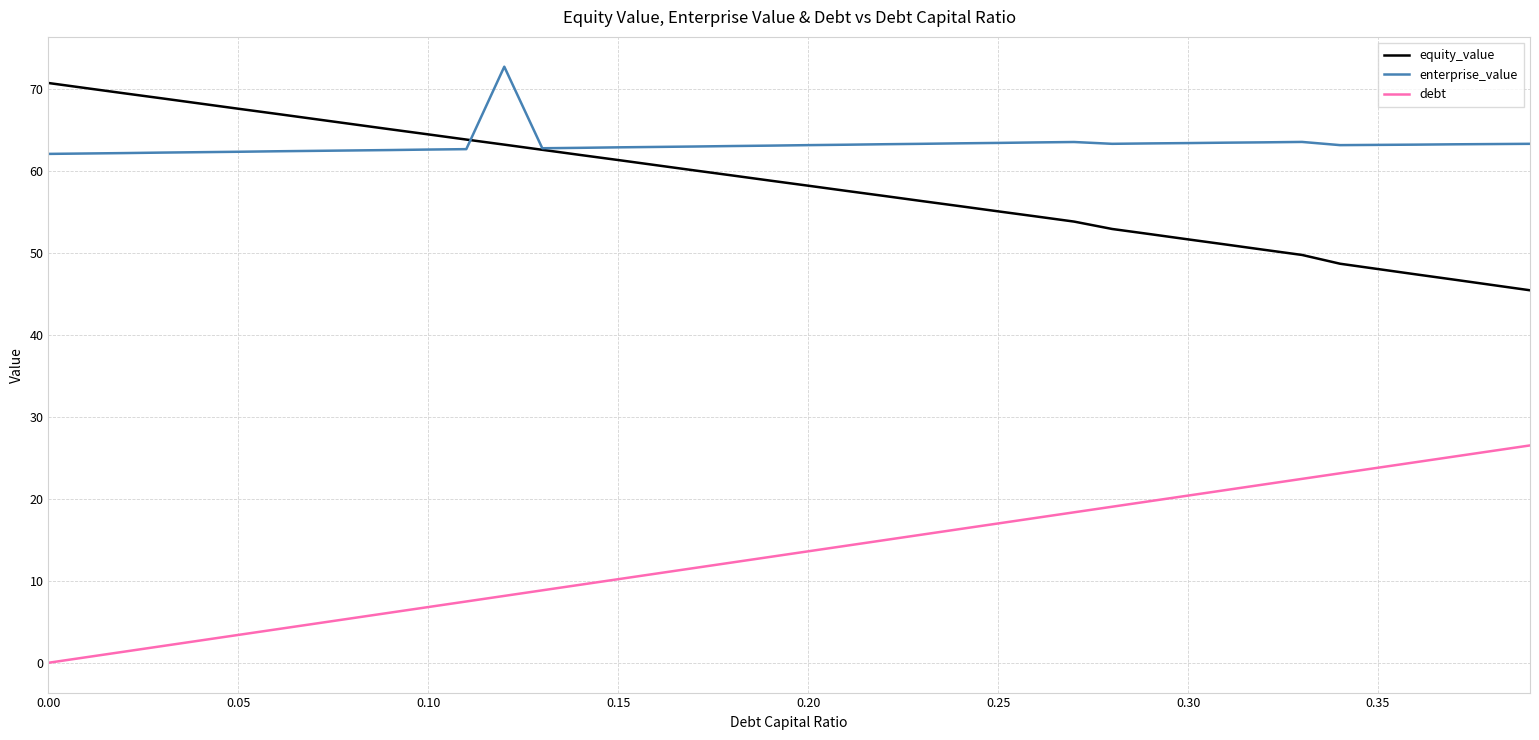

True or false: enterprise_value and debt intersect in this chart.

False